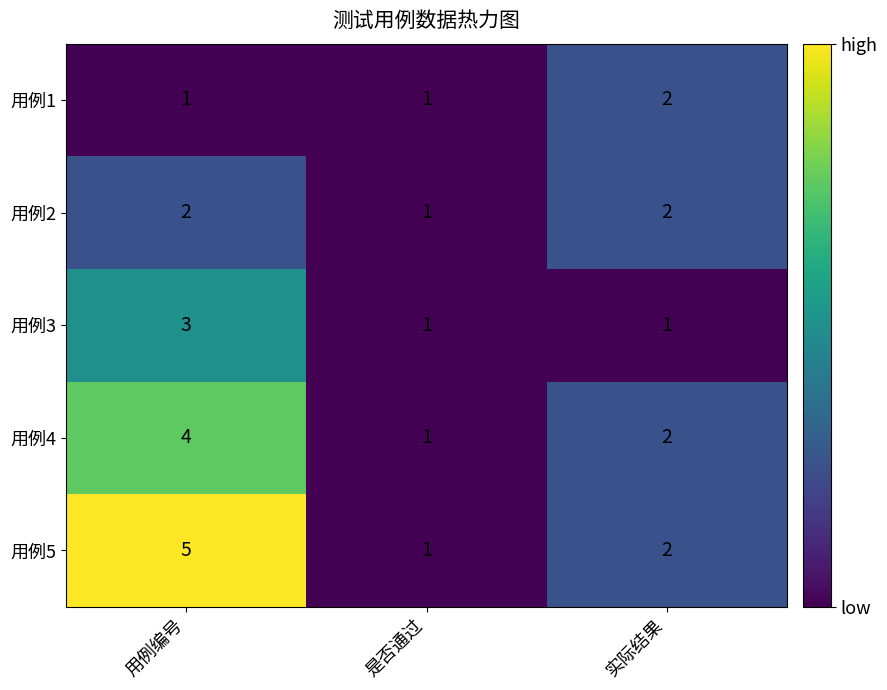

Count the number of categories in the chart.

3